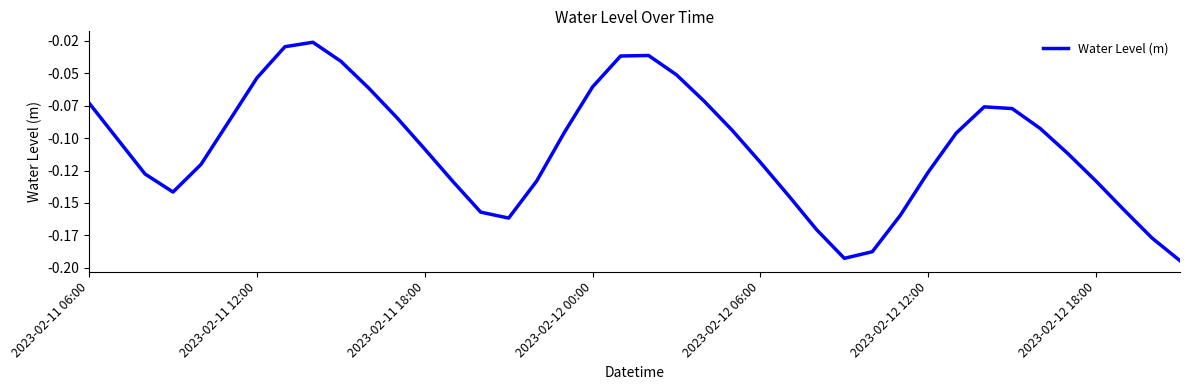

True or false: the data has more than 1 interior local peaks.

True